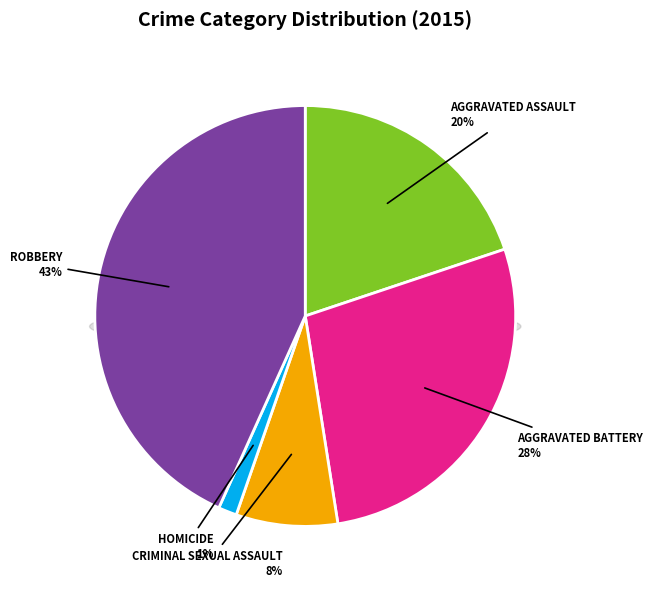

What portion of the pie excludes Aggravated Battery?

72.3%